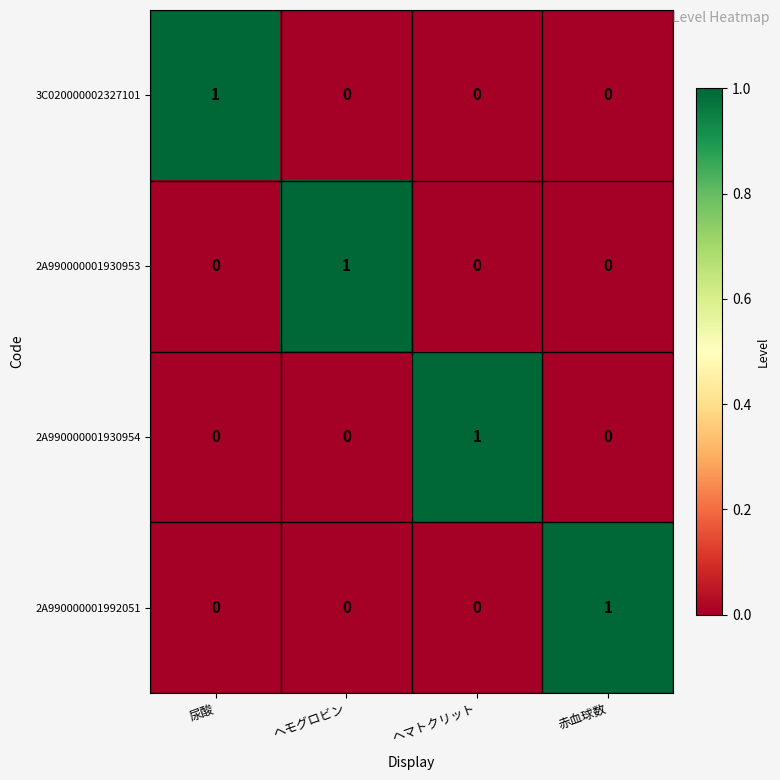

What is the spread (max minus min) of values at 尿酸?

1